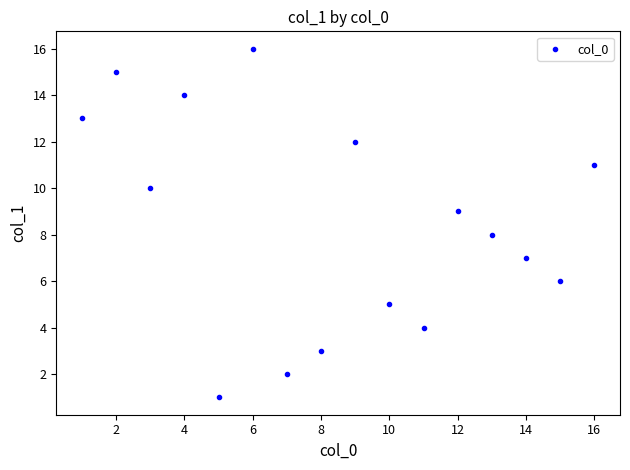

What is the range of Y values (max minus min)?

15